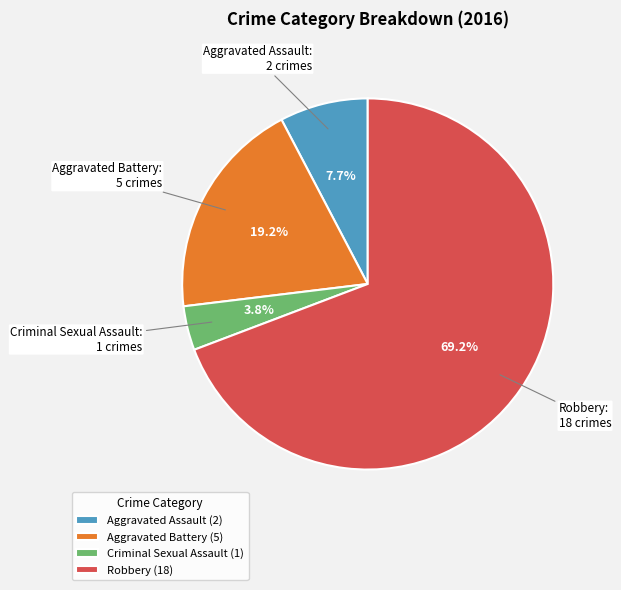

Which category has the biggest portion of the pie?

Robbery